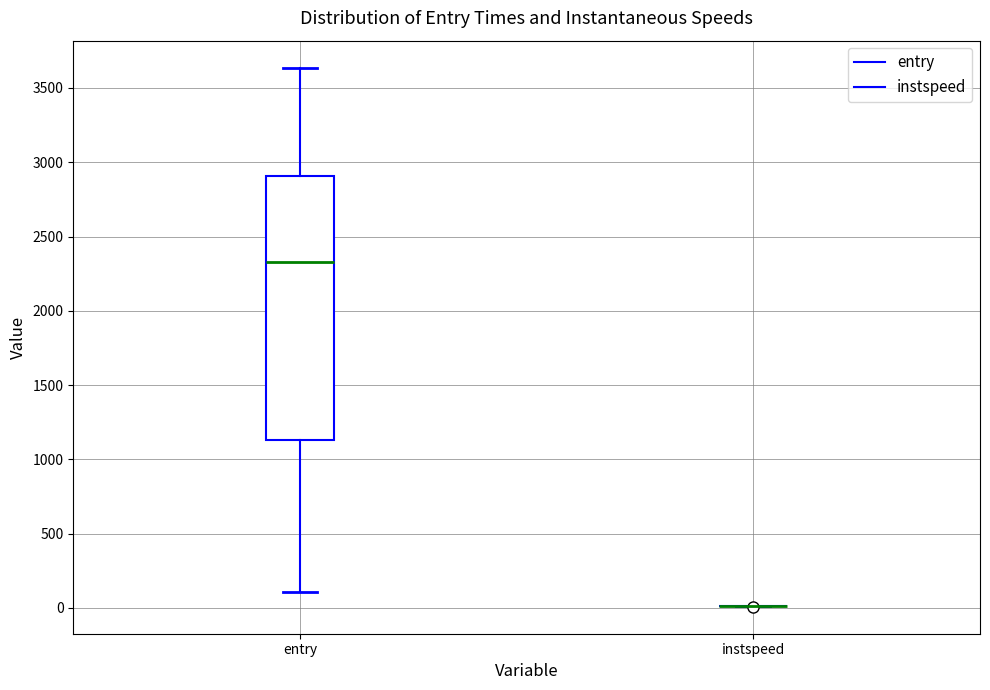

Reading left to right, transcribe this box plot: for each box, give where its median line is, the range the box spans, and where its two whiskers end, as read against the y-axis. The values are not printed on the chart, so give them approximately, as read against the axis.

entry: median 2350, box 1150 to 2900, whiskers 100 to 3650
instspeed: box collapsed to a line at 0, whiskers 0 to 0